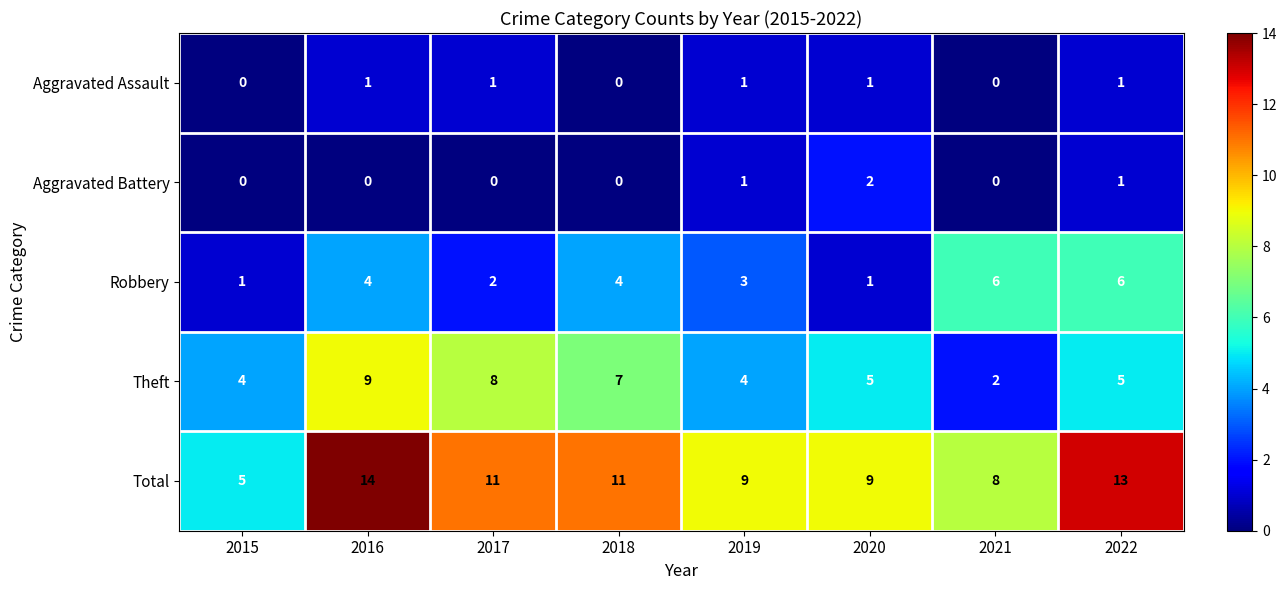

Count the Aggravated Assault values in the range 0 to 1.

8